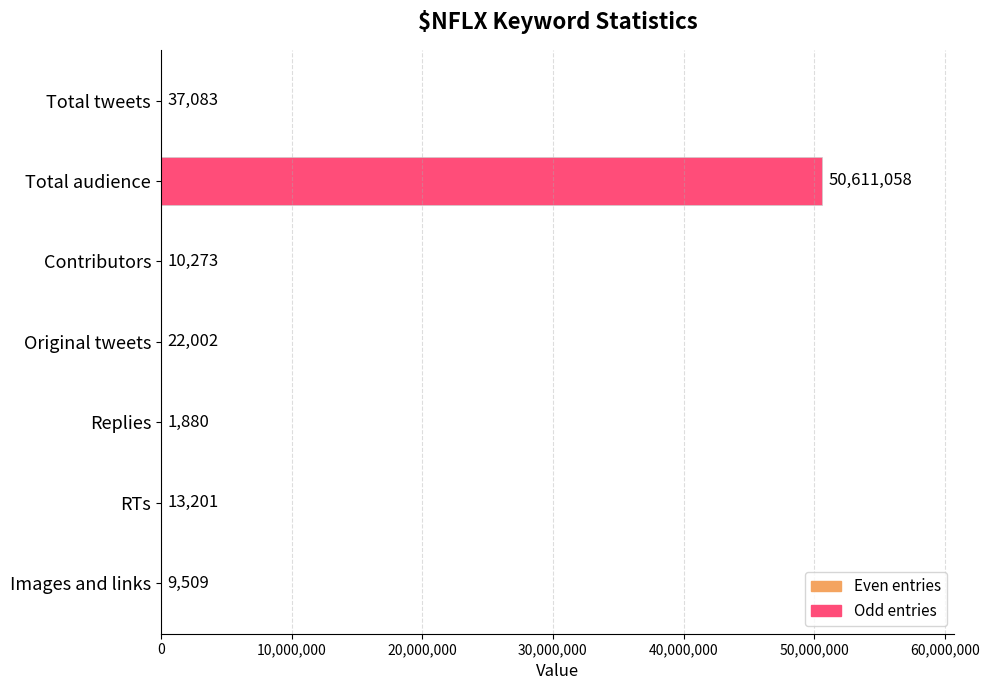

What is the ratio of the value at Original tweets to the value at Images and links?

2.3